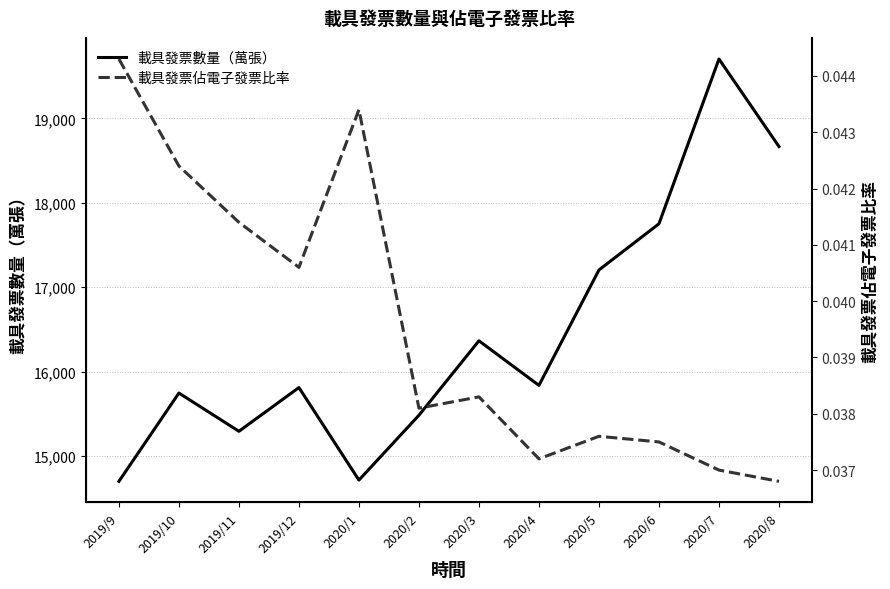

Reading left to right, what are all the values shown in this chart?

載具發票數量（萬張）: 2019/9=14701.0	2019/10=15747.0	2019/11=15294.0	2019/12=15812.0	2020/1=14716.0	2020/2=15484.0	2020/3=16366.0	2020/4=15838.0	2020/5=17205.0	2020/6=17752.0	2020/7=19704.0	2020/8=18667.0
載具發票佔電子發票比率: 2019/9=0.0	2019/10=0.0	2019/11=0.0	2019/12=0.0	2020/1=0.0	2020/2=0.0	2020/3=0.0	2020/4=0.0	2020/5=0.0	2020/6=0.0	2020/7=0.0	2020/8=0.0